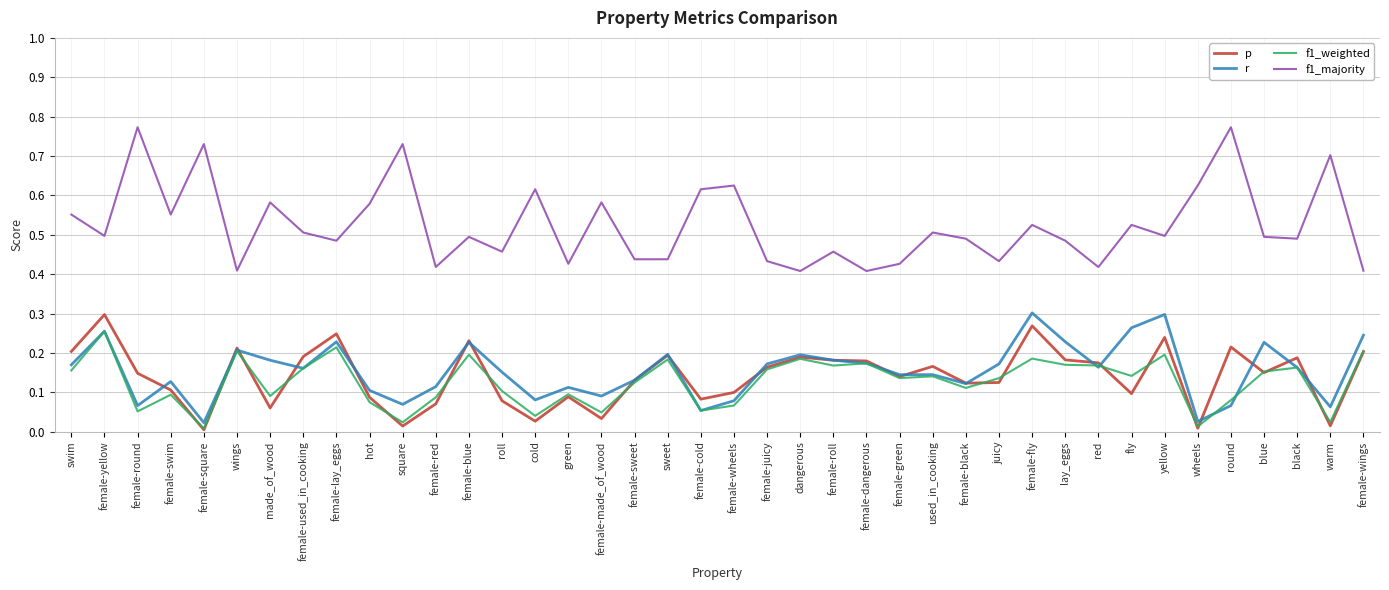

True or false: p has a value of 0.3 at female-yellow.

True